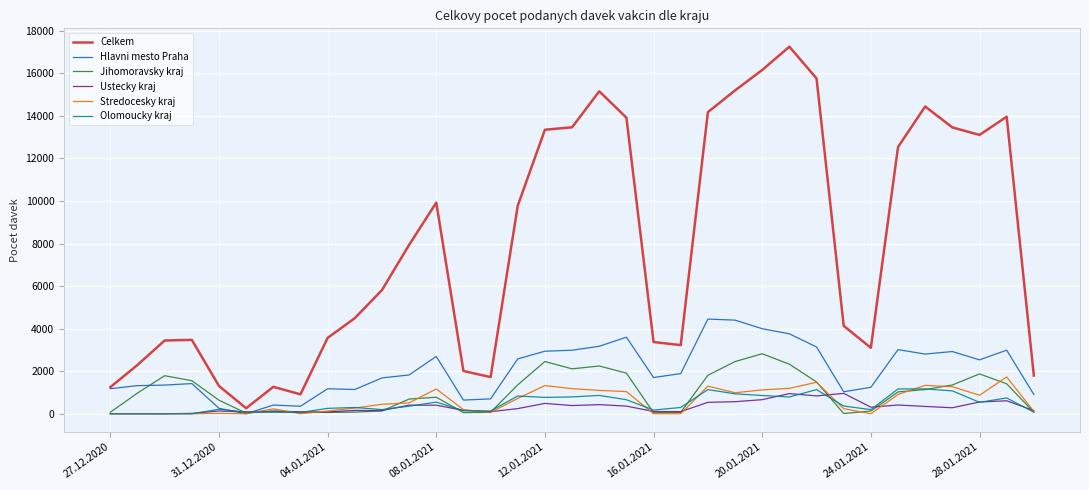

What is the maximum value shown in the chart?

17254